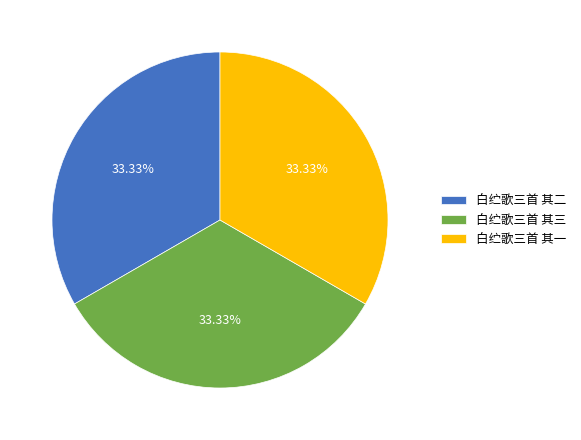

How much of the chart is everything except 白纻歌三首 其二?

66.7%